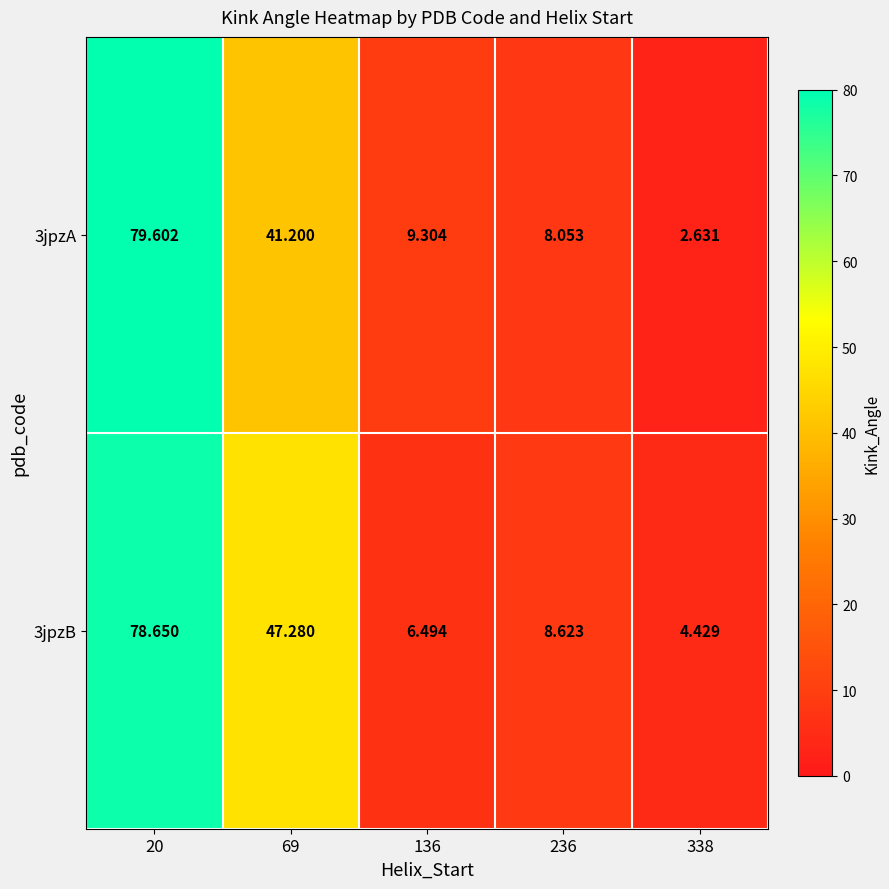

Is the value of 3jpzB at 20 greater than the value of 3jpzA at 69?

Yes